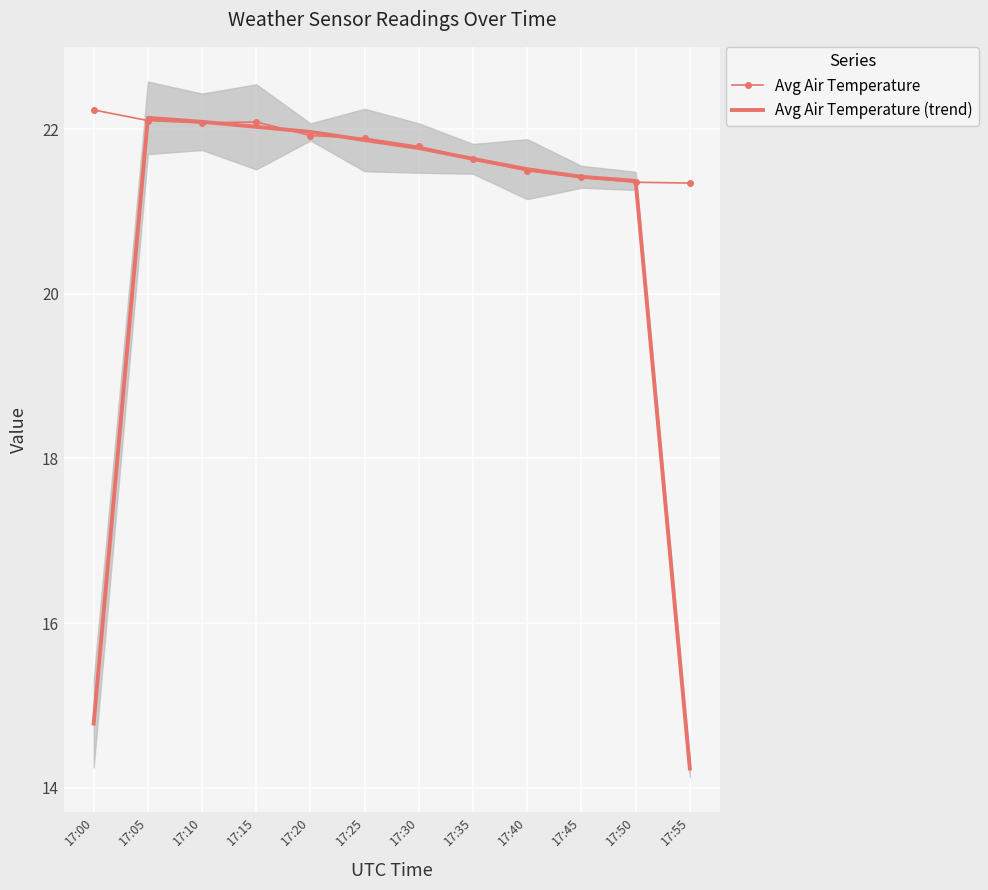

True or false: Avg Air Temperature and Avg Air Temperature (trend) cross at least once.

True